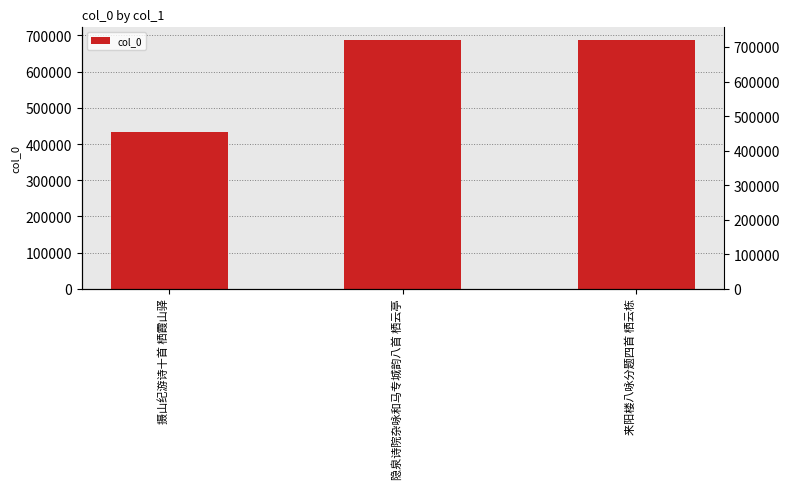

Reading left to right, extract all data points from this chart.

摄山纪游诗十首 栖霞山驿=433360	隐泉诗院杂咏和马专城韵八首 栖云亭=688003	来阳楼八咏分题四首 栖云栋=686312